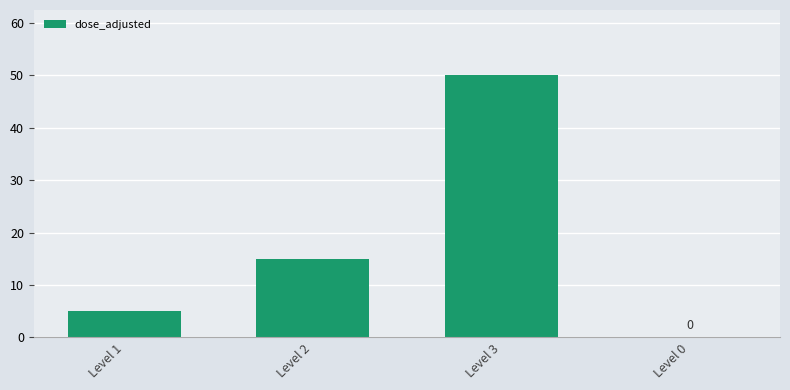

At which category does the chart reach its peak across all series?

Level 3